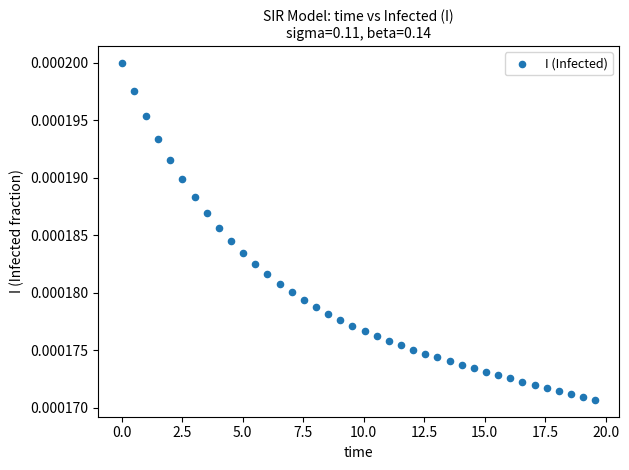

What is the range of X values (max minus min)?

19.6